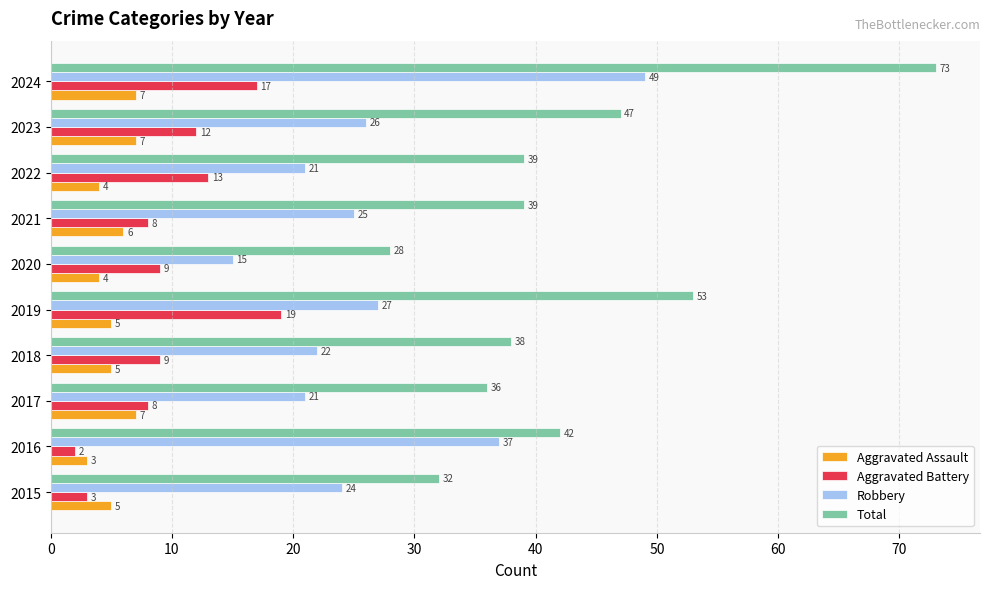

At how many categories does at least one series exceed 25?

10